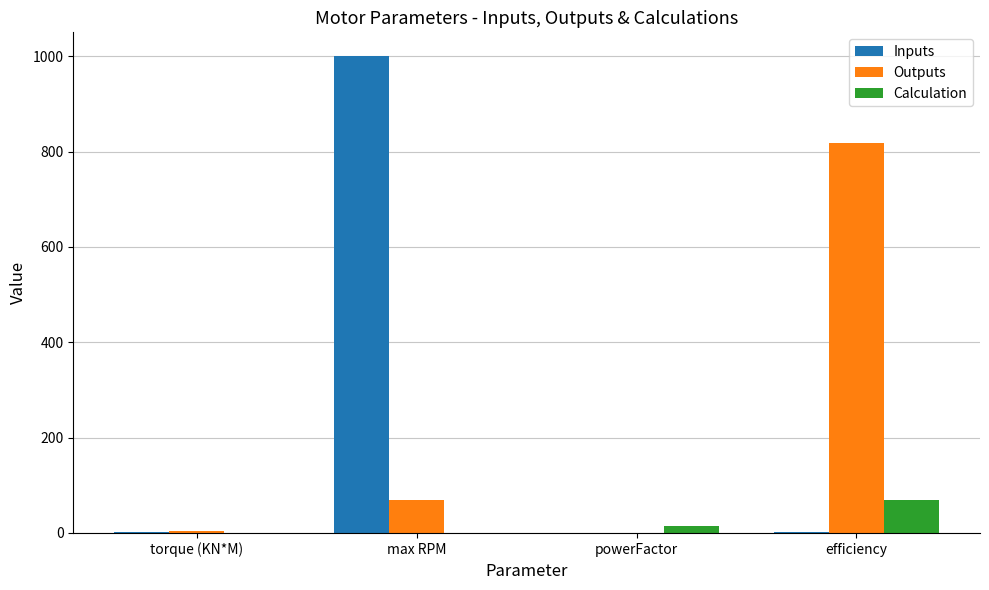

Which series has the largest range (max minus min)?

Inputs